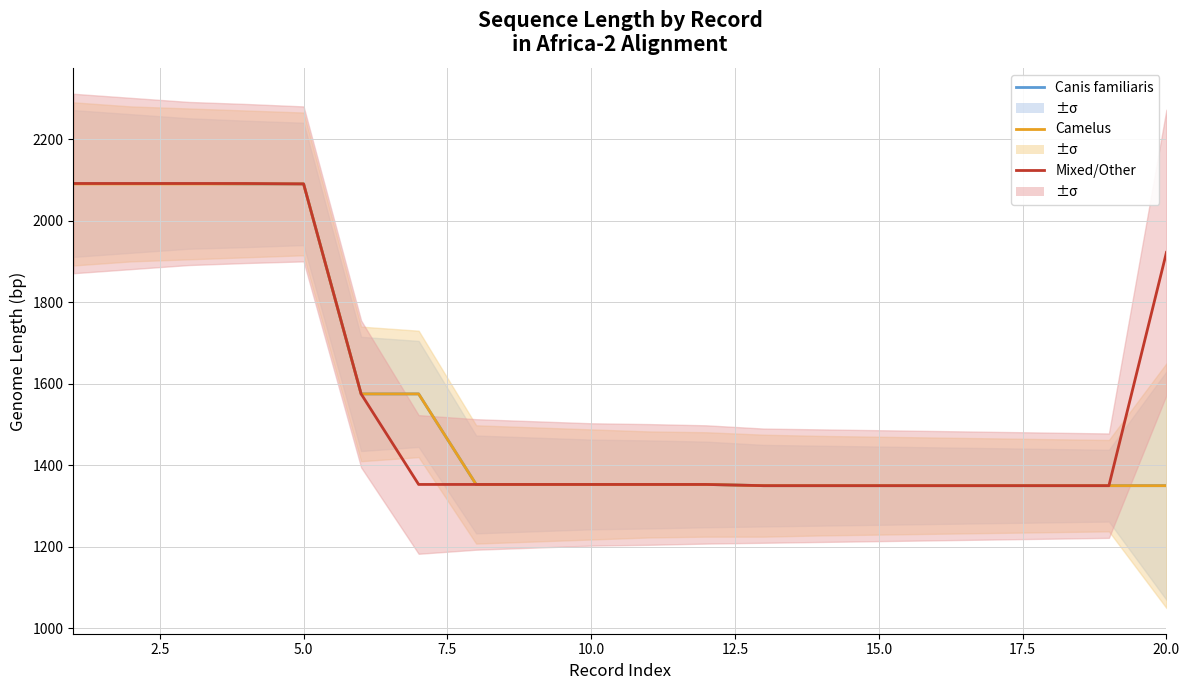

Read the Canis familiaris value at 20.0.

1350